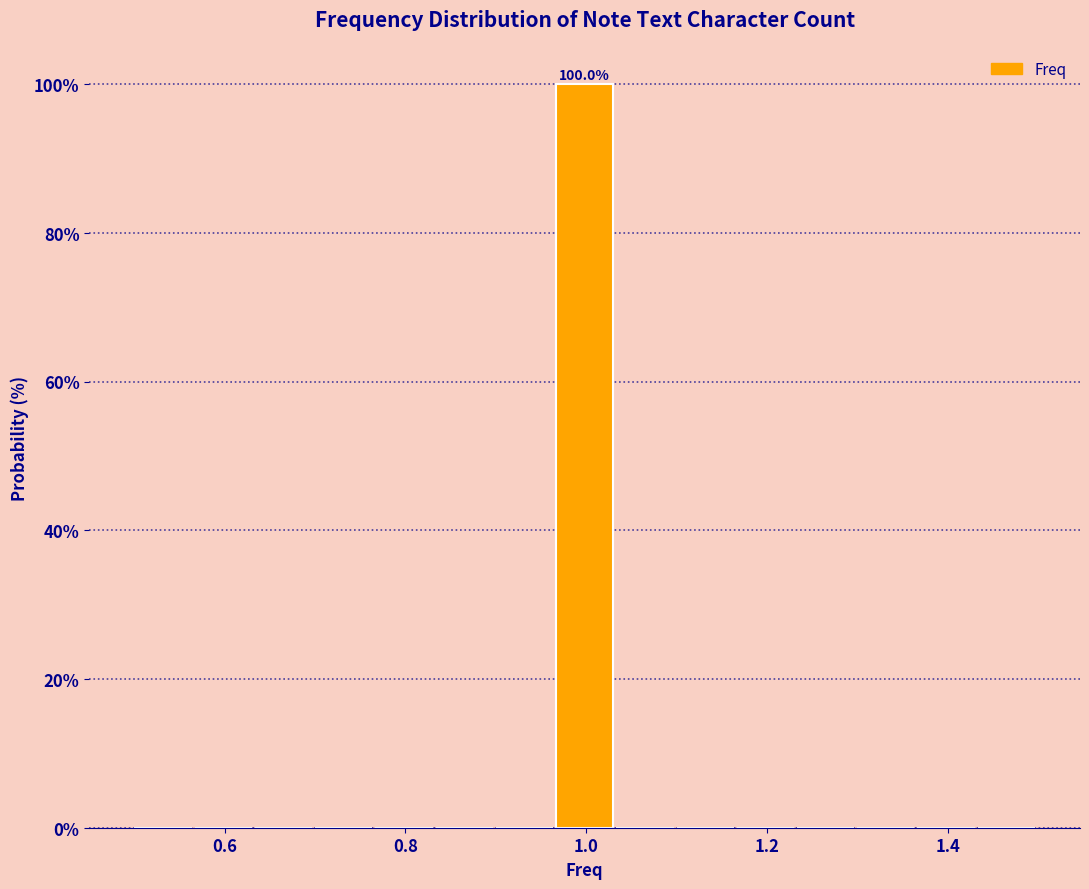

Around what value on the x-axis is the tallest bar? Give the approximate position of its centre, as read against the axis.

1.00